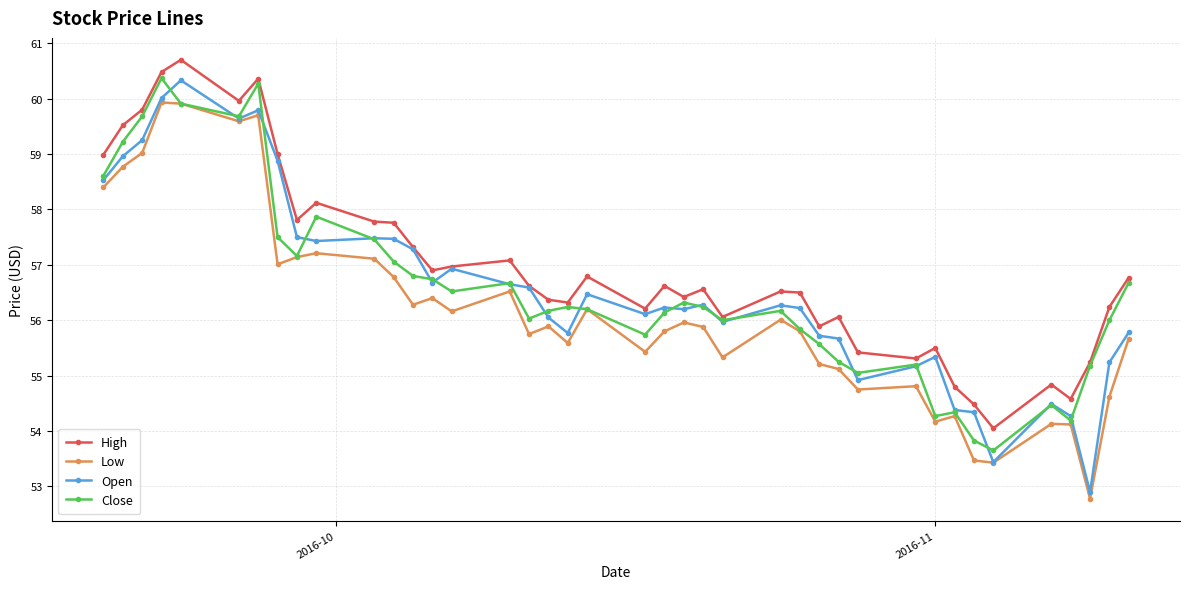

Which series has the largest total across all categories?

High